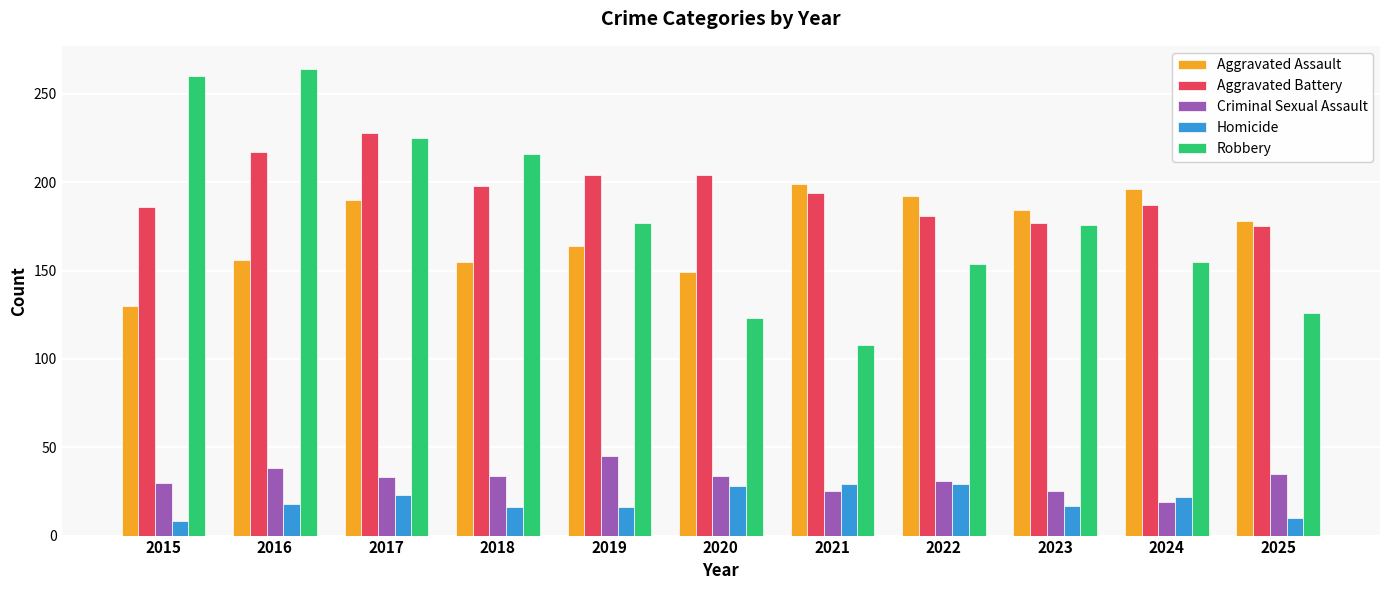

What are all the series names shown in the legend?

Aggravated Assault, Aggravated Battery, Criminal Sexual Assault, Homicide, Robbery